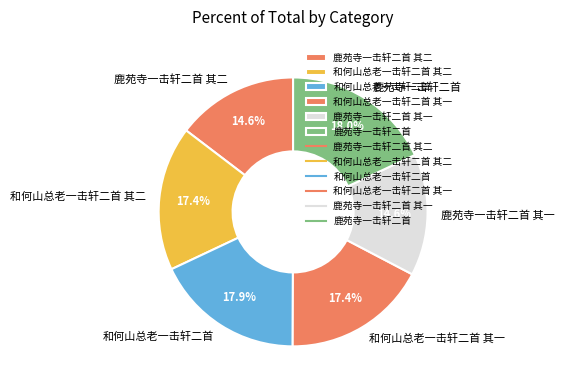

How much of the chart is everything except 鹿苑寺一击轩二首?

82.0%